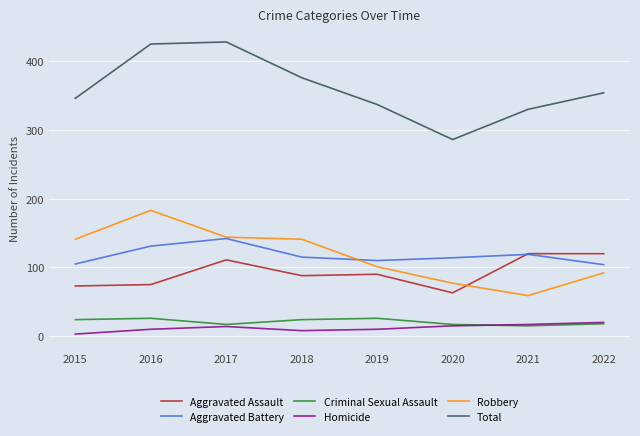

What are all the series names shown in the legend?

Aggravated Assault, Aggravated Battery, Criminal Sexual Assault, Homicide, Robbery, Total